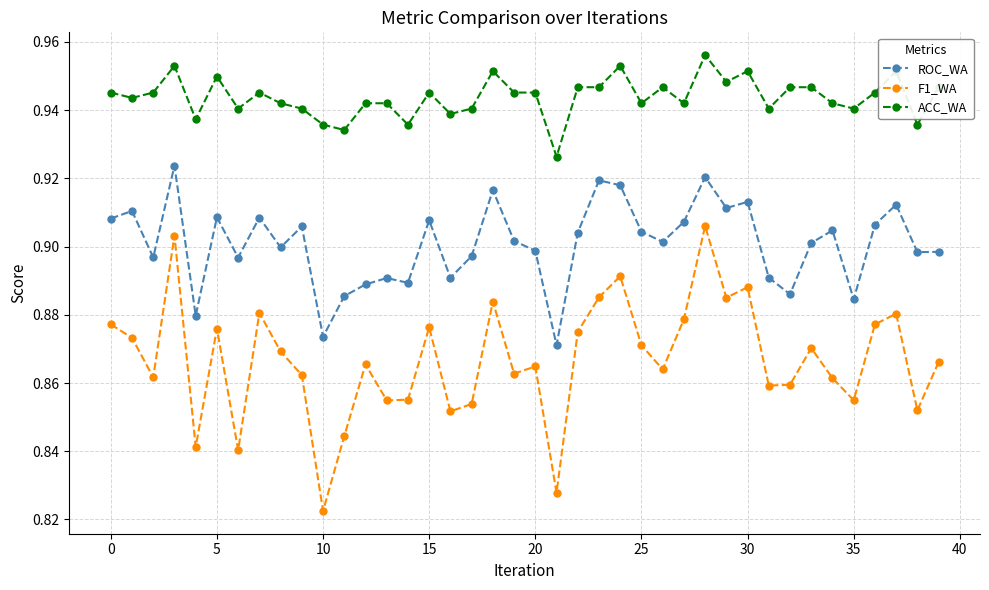

Which series has the widest spread of values?

F1_WA